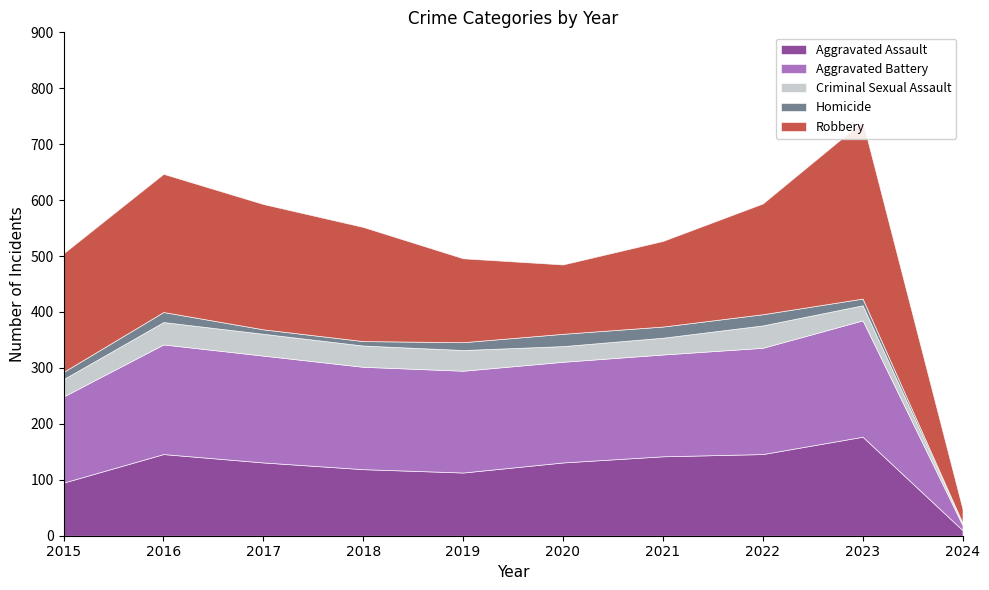

What is the sum of the Homicide values at 2015 and 2018?

21